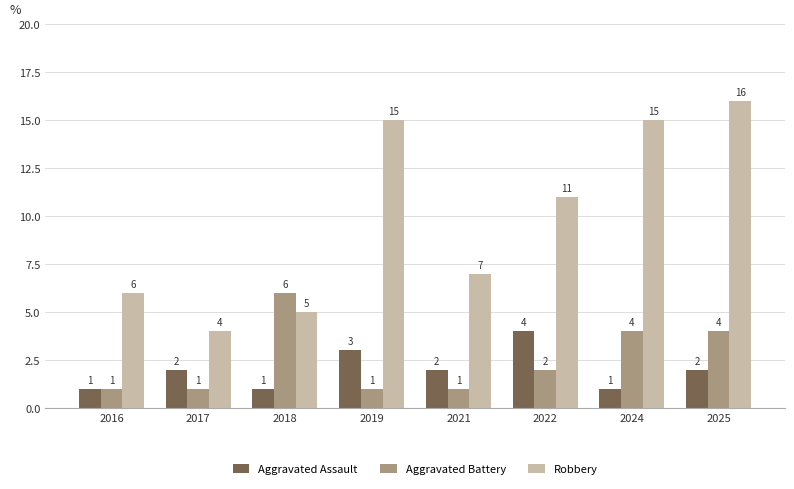

What is the difference between the highest and lowest values at 2021?

6